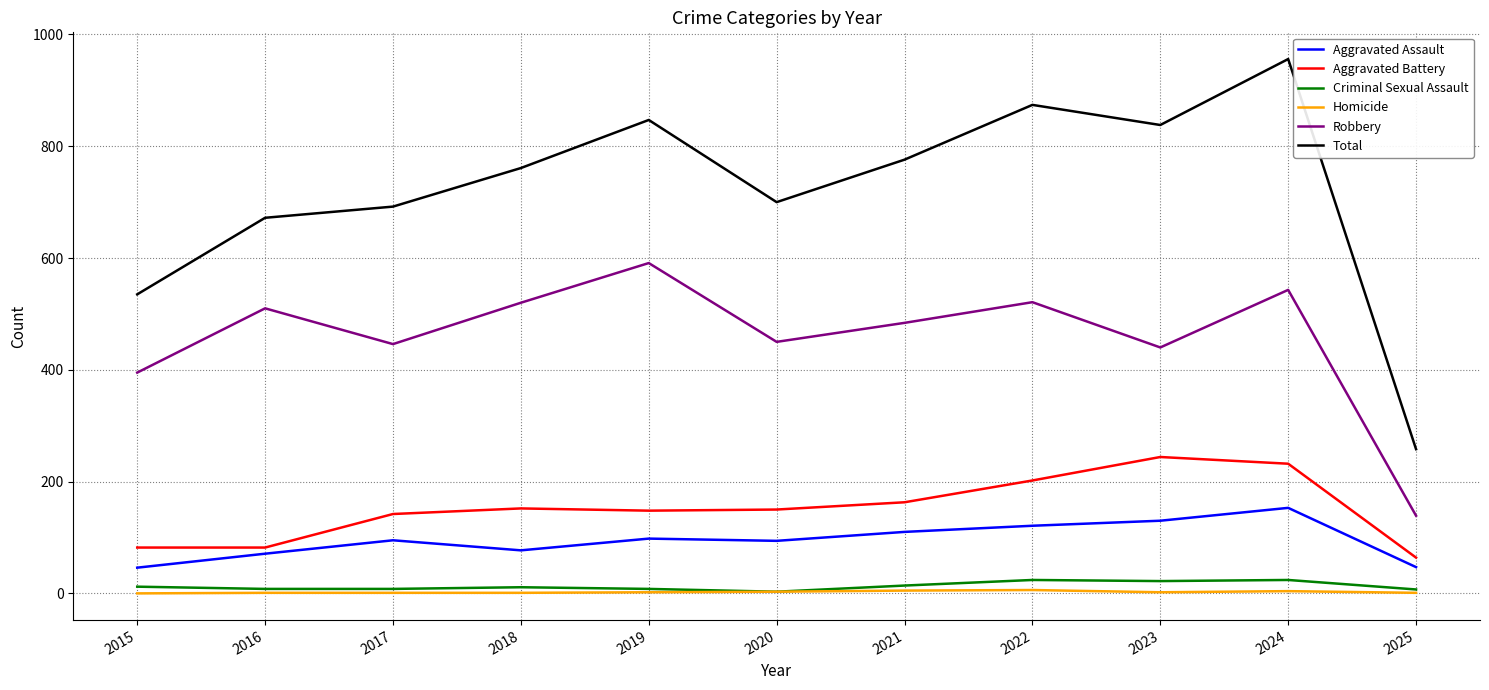

Is it true that Homicide equals 4 at 2024?

True